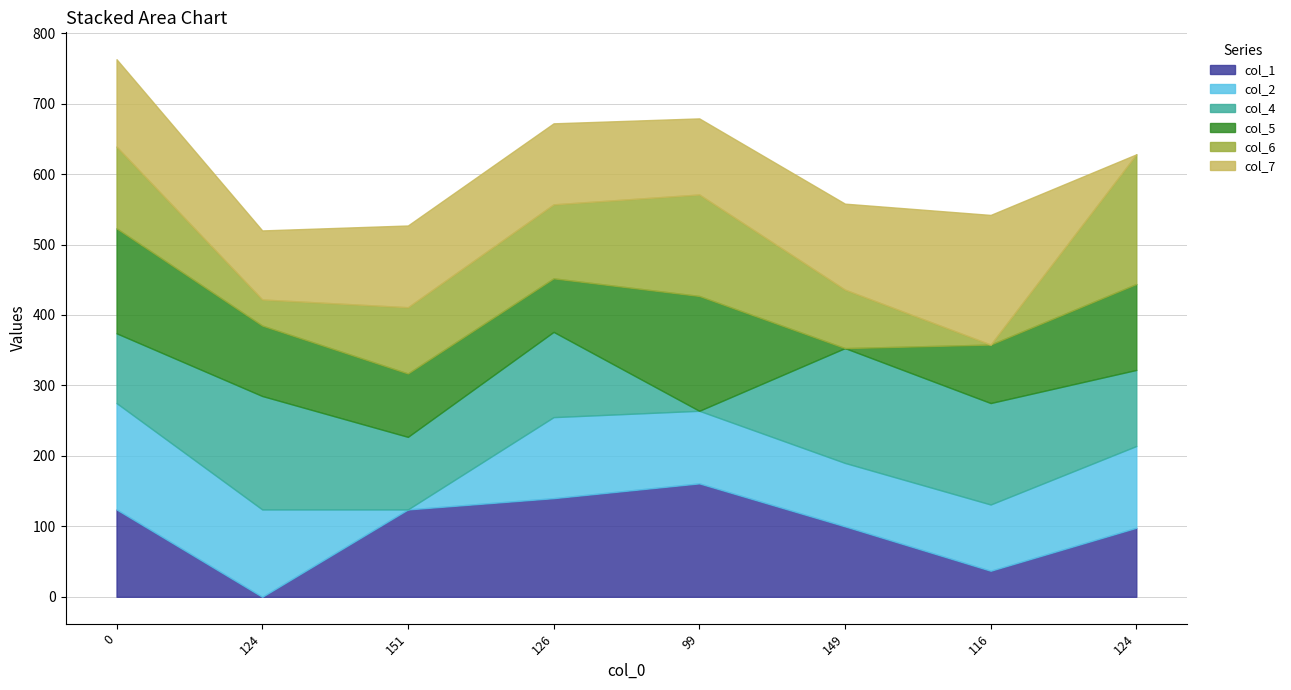

What are all the series names shown in the legend?

col_1, col_2, col_4, col_5, col_6, col_7